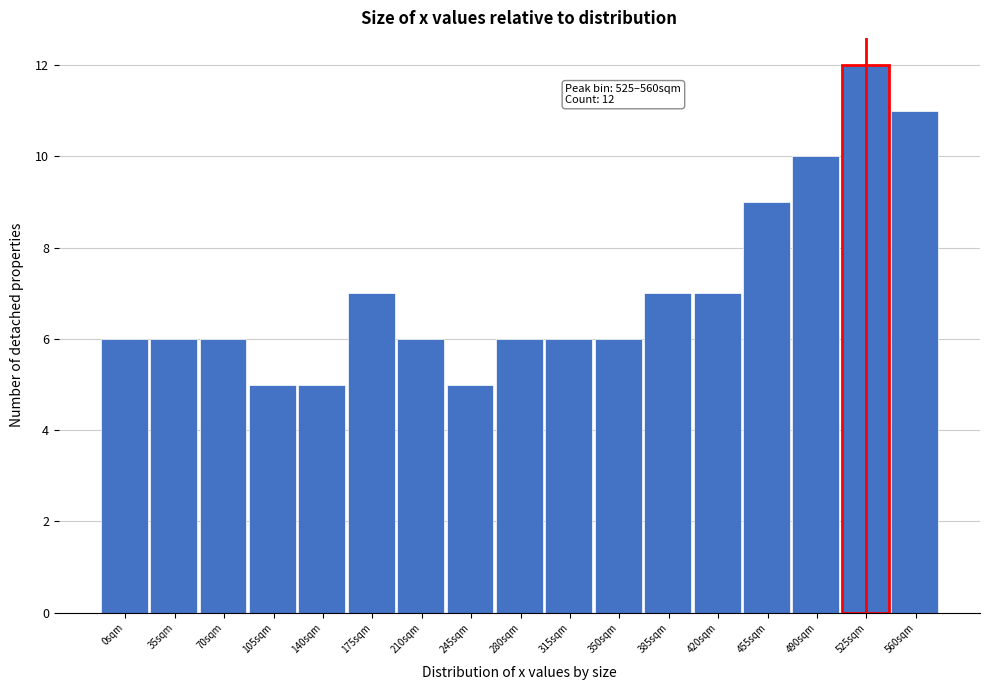

Reading right to left, list all the values displayed in this chart.

560sqm=11	525sqm=12	490sqm=10	455sqm=9	420sqm=7	385sqm=7	350sqm=6	315sqm=6	280sqm=6	245sqm=5	210sqm=6	175sqm=7	140sqm=5	105sqm=5	70sqm=6	35sqm=6	0sqm=6